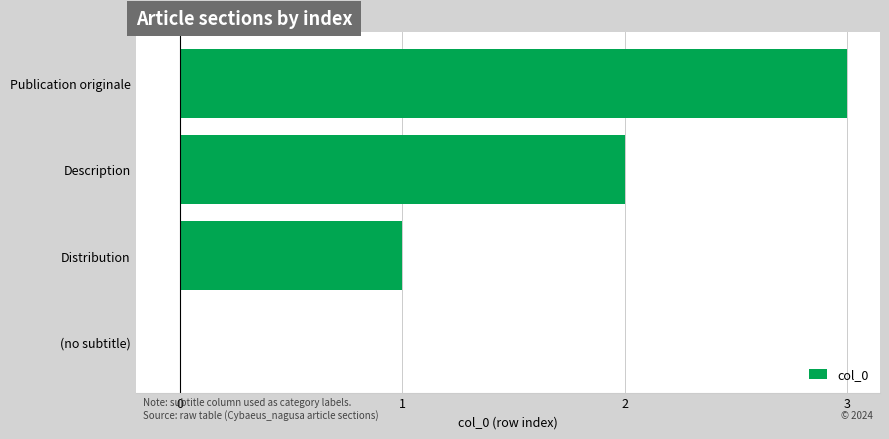

What is the sum of all values?

6